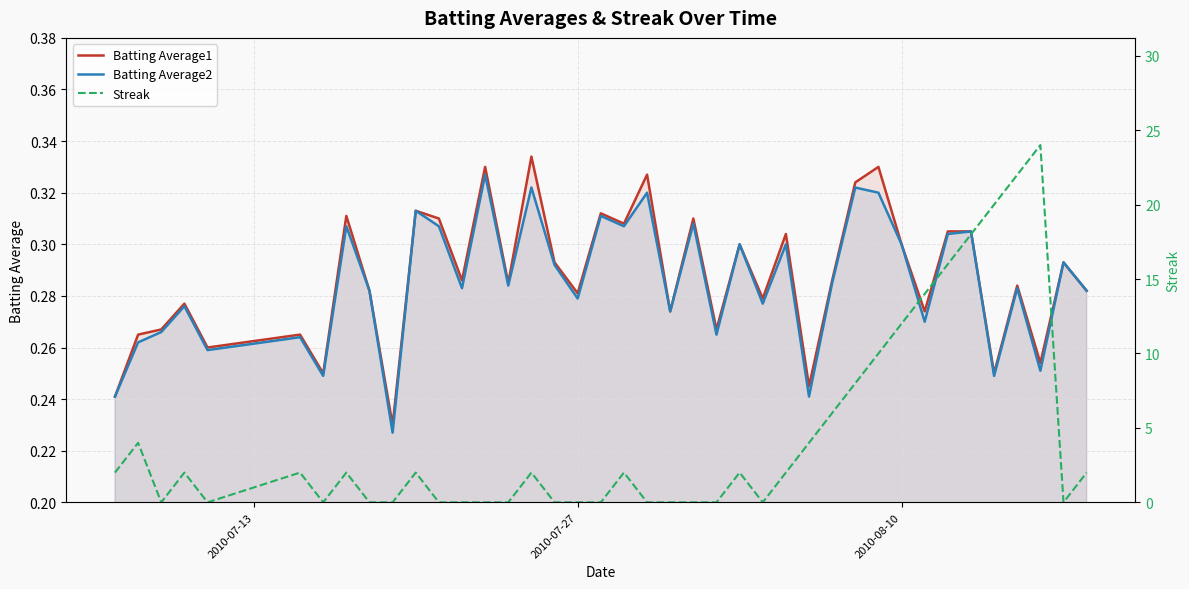

Is it true that Batting Average1 equals 0.3 at 2010-08-10?

True